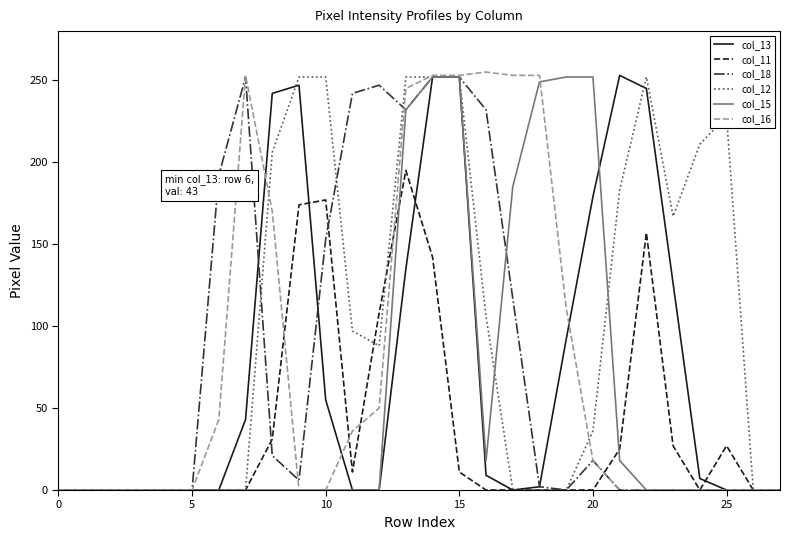

What is the greatest value displayed?

255